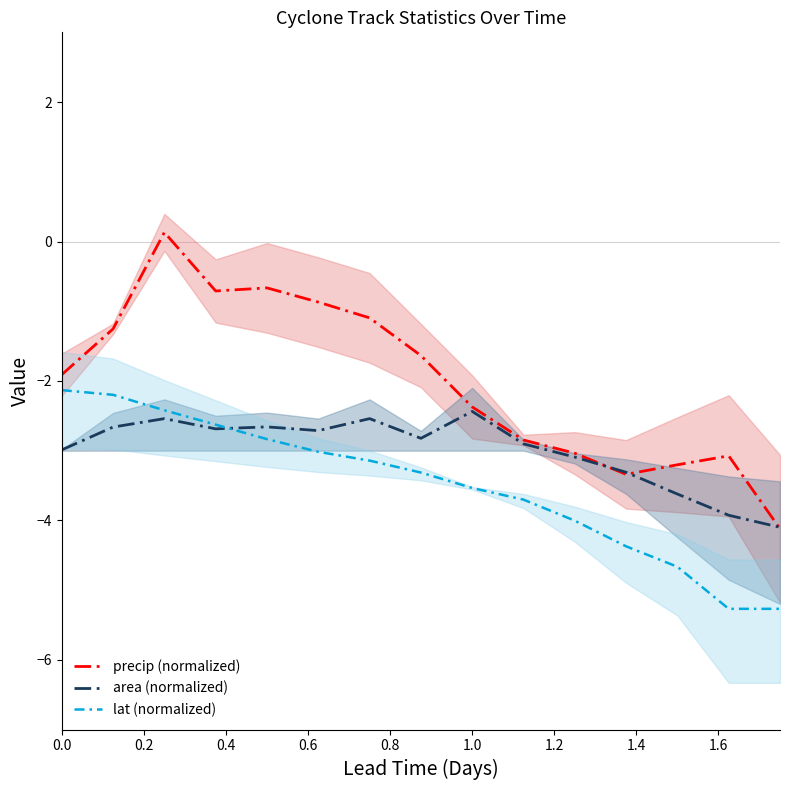

What are all the series names shown in the legend?

precip (normalized), area (normalized), lat (normalized)